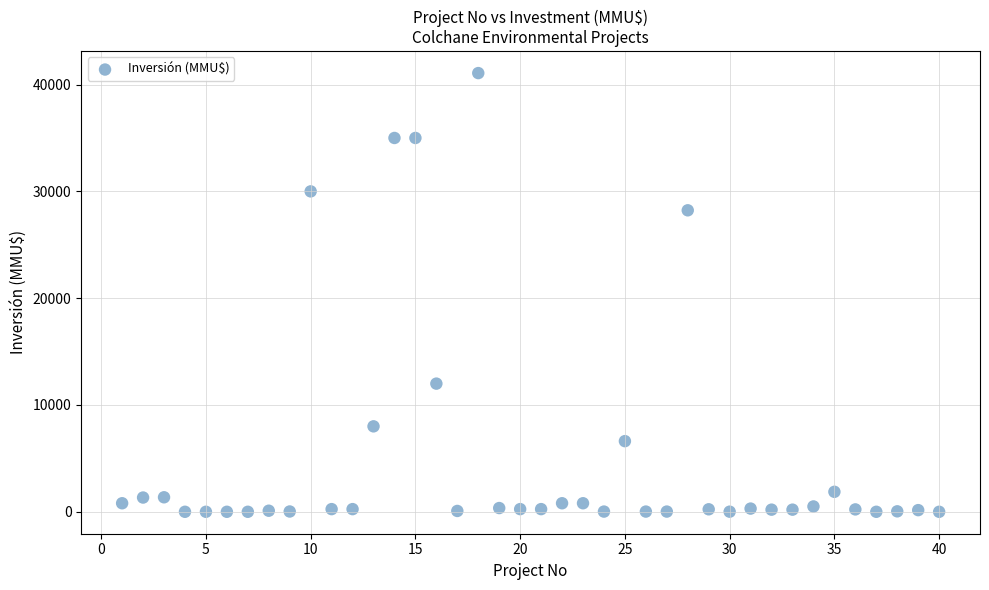

What is the range of Y values (max minus min)?

41075